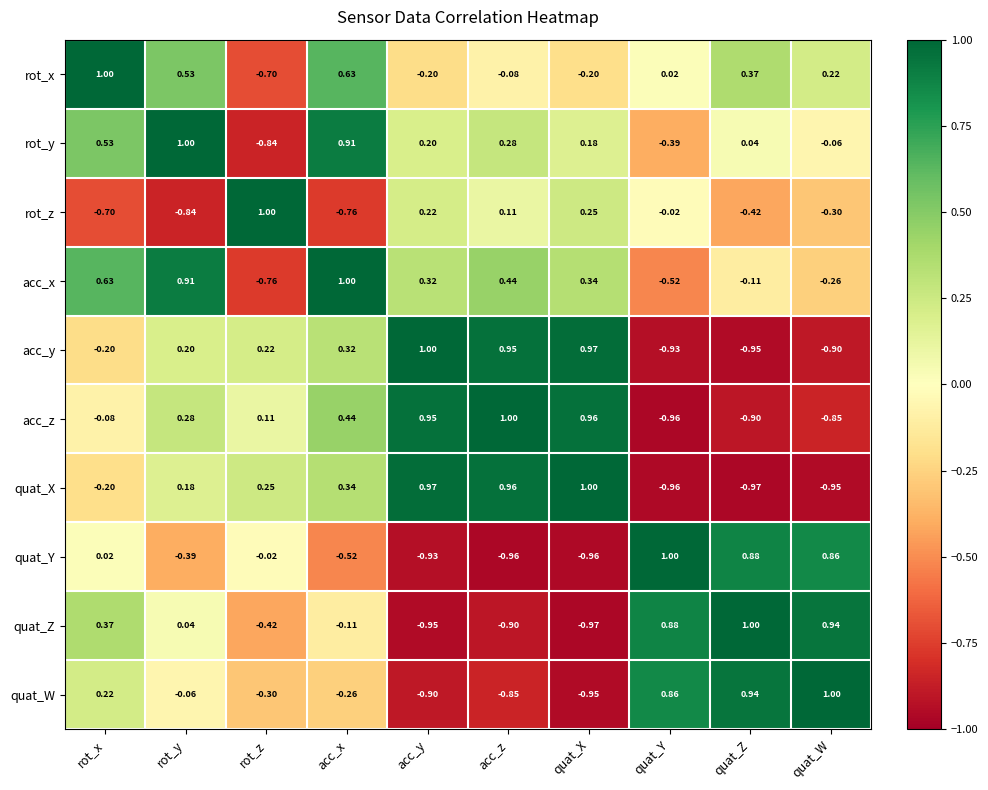

Where does the acc_z series first go above 0?

rot_y